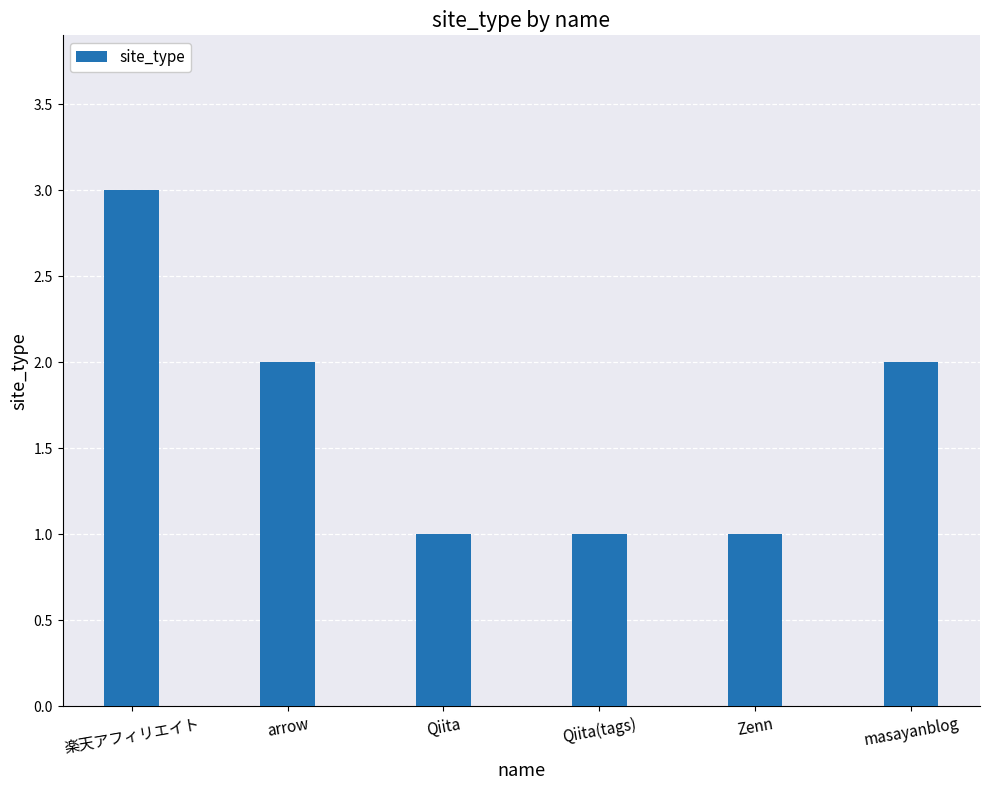

What is the sum of all values?

10